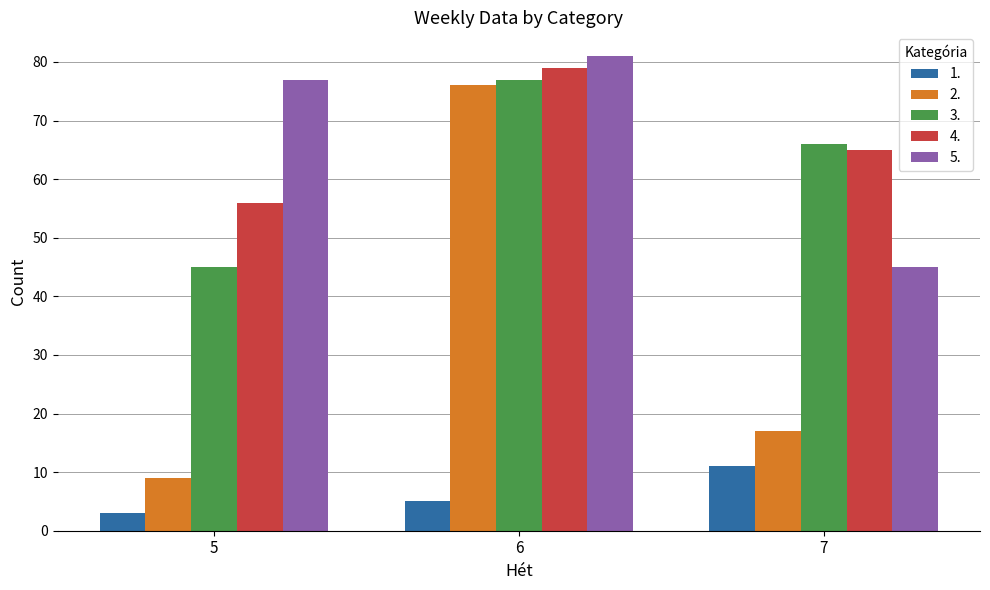

Reading right to left, list all the values displayed in this chart.

1.: 11	5	3
2.: 17	76	9
3.: 66	77	45
4.: 65	79	56
5.: 45	81	77